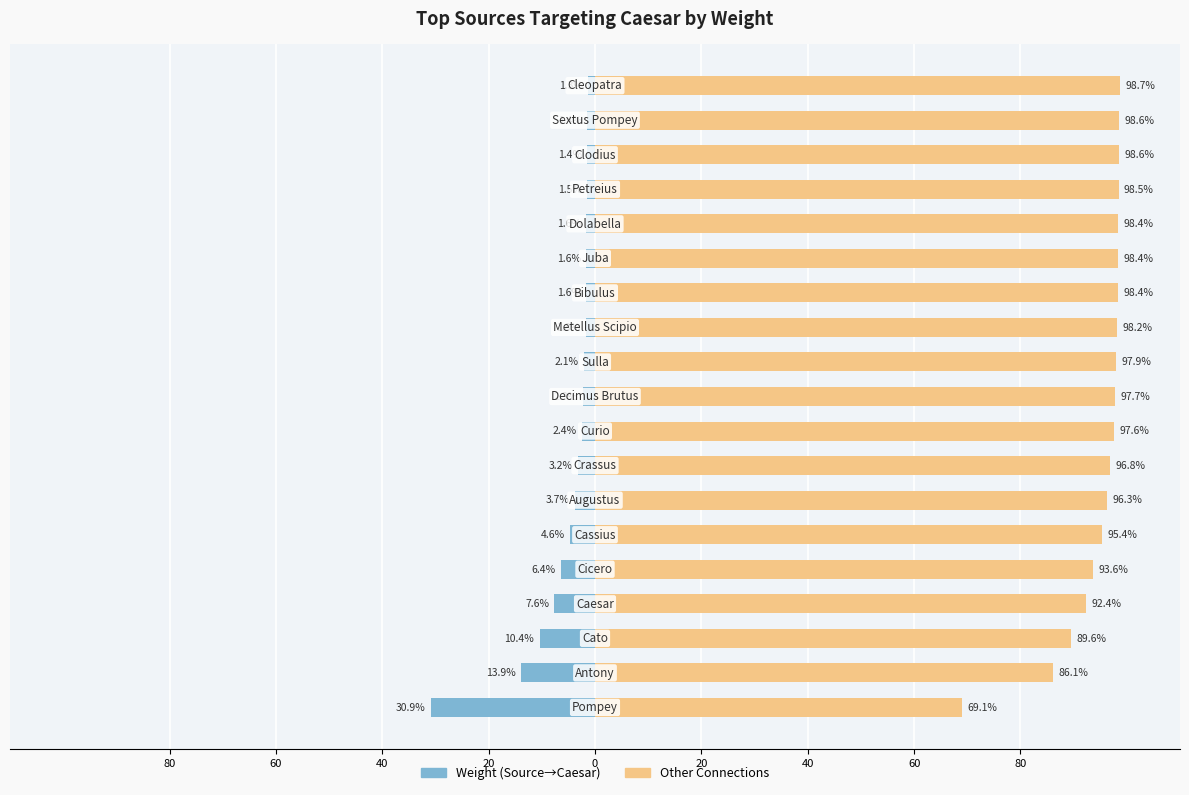

At how many categories does at least one series exceed 8?

19